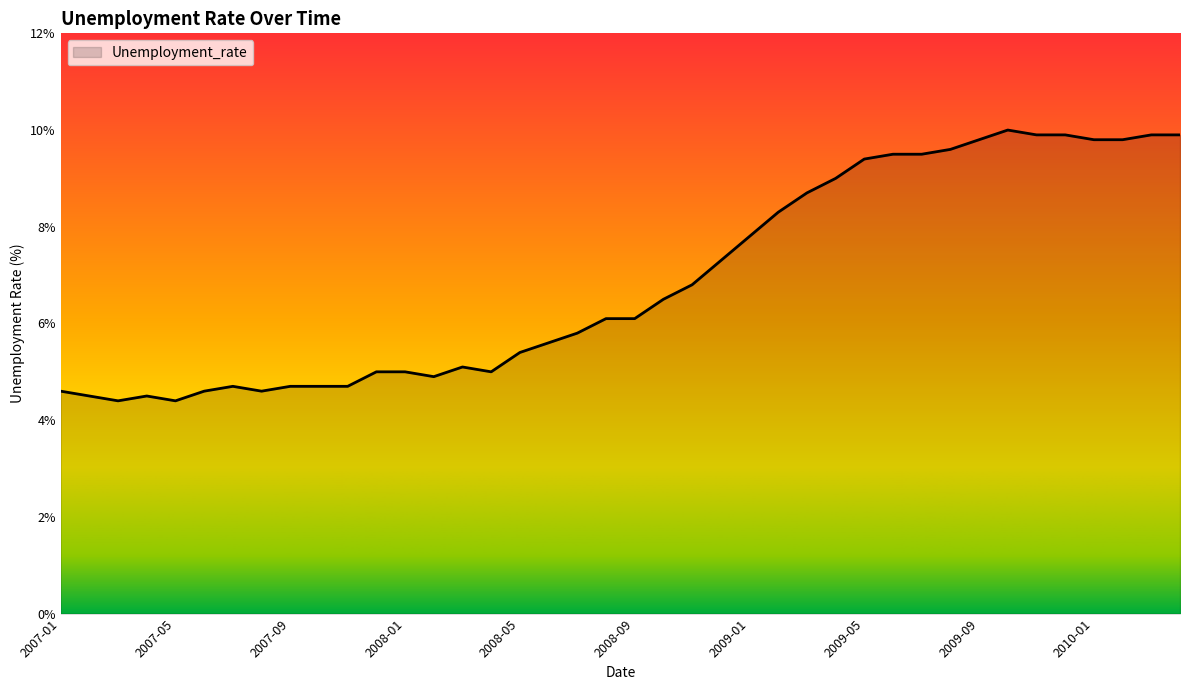

What is the maximum value shown in the chart?

10.0